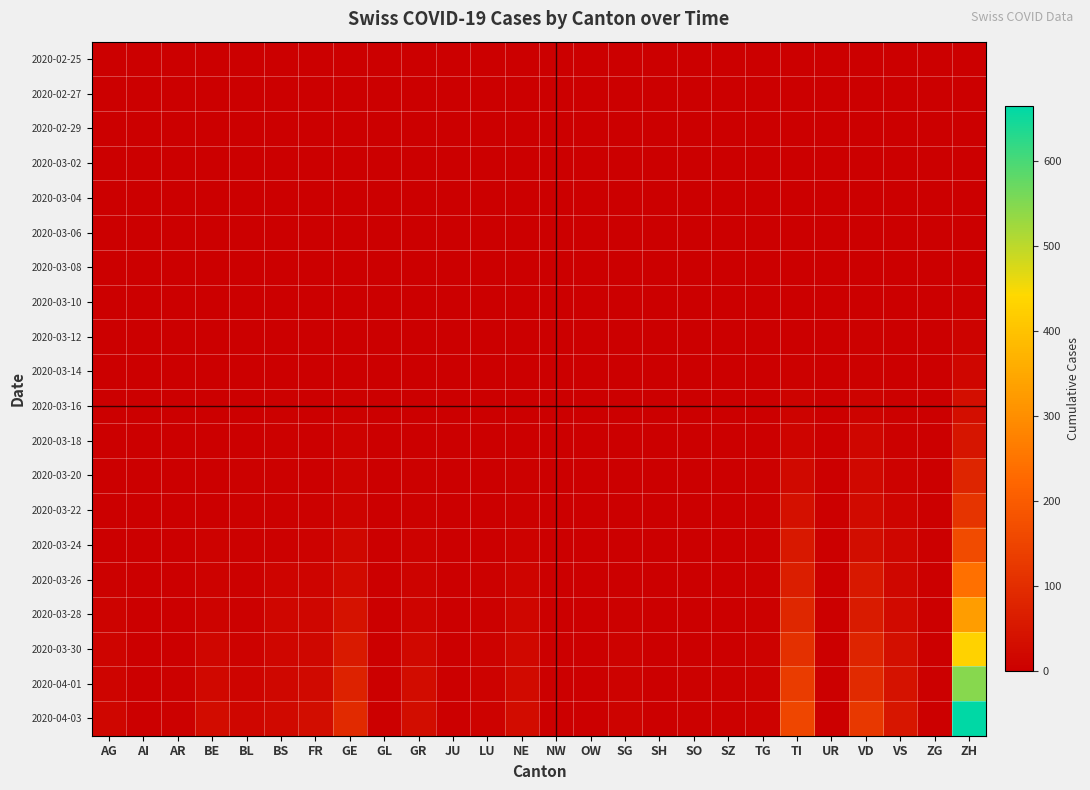

Reading left to right, extract all data points from this chart.

2020-02-25: AG=0	AI=0	AR=0	BE=0	BL=0	BS=0	FR=0	GE=0	GL=0	GR=0	JU=0	LU=0	NE=0	NW=0	OW=0	SG=0	SH=0	SO=0	SZ=0	TG=0	TI=0	UR=0	VD=0	VS=0	ZG=0	ZH=0
2020-02-27: AG=0	AI=0	AR=0	BE=0	BL=0	BS=0	FR=0	GE=0	GL=0	GR=0	JU=0	LU=0	NE=0	NW=0	OW=0	SG=0	SH=0	SO=0	SZ=0	TG=0	TI=0	UR=0	VD=0	VS=0	ZG=0	ZH=0
2020-02-29: AG=0	AI=0	AR=0	BE=0	BL=0	BS=0	FR=0	GE=0	GL=0	GR=0	JU=0	LU=0	NE=0	NW=0	OW=0	SG=0	SH=0	SO=0	SZ=0	TG=0	TI=0	UR=0	VD=0	VS=0	ZG=0	ZH=0
2020-03-02: AG=0	AI=0	AR=0	BE=0	BL=0	BS=0	FR=0	GE=0	GL=0	GR=0	JU=0	LU=0	NE=0	NW=0	OW=0	SG=0	SH=0	SO=0	SZ=0	TG=0	TI=0	UR=0	VD=0	VS=0	ZG=0	ZH=0
2020-03-04: AG=0	AI=0	AR=0	BE=0	BL=0	BS=0	FR=0	GE=0	GL=0	GR=0	JU=0	LU=0	NE=0	NW=0	OW=0	SG=0	SH=0	SO=0	SZ=0	TG=0	TI=0	UR=0	VD=0	VS=0	ZG=0	ZH=0
2020-03-06: AG=0	AI=0	AR=0	BE=0	BL=0	BS=0	FR=0	GE=0	GL=0	GR=0	JU=0	LU=0	NE=0	NW=0	OW=0	SG=0	SH=0	SO=0	SZ=0	TG=0	TI=0	UR=0	VD=0	VS=0	ZG=0	ZH=1
2020-03-08: AG=0	AI=0	AR=0	BE=0	BL=1	BS=0	FR=0	GE=0	GL=0	GR=0	JU=0	LU=0	NE=0	NW=0	OW=0	SG=0	SH=0	SO=0	SZ=0	TG=0	TI=0	UR=0	VD=0	VS=0	ZG=0	ZH=2
2020-03-10: AG=0	AI=0	AR=0	BE=0	BL=1	BS=0	FR=0	GE=1	GL=0	GR=0	JU=0	LU=0	NE=0	NW=0	OW=0	SG=0	SH=0	SO=0	SZ=0	TG=0	TI=1	UR=0	VD=2	VS=0	ZG=0	ZH=5
2020-03-12: AG=0	AI=0	AR=0	BE=0	BL=2	BS=1	FR=0	GE=2	GL=0	GR=0	JU=0	LU=0	NE=0	NW=0	OW=0	SG=0	SH=0	SO=0	SZ=0	TG=0	TI=1	UR=0	VD=4	VS=0	ZG=0	ZH=10
2020-03-14: AG=0	AI=0	AR=0	BE=0	BL=2	BS=1	FR=0	GE=2	GL=0	GR=0	JU=0	LU=0	NE=0	NW=0	OW=0	SG=0	SH=0	SO=0	SZ=0	TG=0	TI=3	UR=0	VD=5	VS=1	ZG=0	ZH=14
2020-03-16: AG=0	AI=0	AR=1	BE=1	BL=2	BS=4	FR=0	GE=4	GL=0	GR=1	JU=0	LU=0	NE=0	NW=0	OW=0	SG=0	SH=0	SO=0	SZ=0	TG=1	TI=8	UR=0	VD=8	VS=3	ZG=0	ZH=33
2020-03-18: AG=0	AI=0	AR=0	BE=1	BL=2	BS=4	FR=0	GE=6	GL=0	GR=1	JU=0	LU=0	NE=2	NW=0	OW=0	SG=0	SH=0	SO=0	SZ=0	TG=2	TI=12	UR=0	VD=13	VS=4	ZG=0	ZH=49
2020-03-20: AG=1	AI=0	AR=0	BE=2	BL=3	BS=4	FR=1	GE=9	GL=0	GR=3	JU=0	LU=0	NE=3	NW=0	OW=0	SG=0	SH=0	SO=0	SZ=0	TG=3	TI=22	UR=0	VD=19	VS=7	ZG=0	ZH=81
2020-03-22: AG=1	AI=0	AR=0	BE=0	BL=3	BS=5	FR=3	GE=10	GL=0	GR=4	JU=0	LU=1	NE=4	NW=0	OW=0	SG=0	SH=0	SO=0	SZ=0	TG=3	TI=37	UR=0	VD=24	VS=11	ZG=0	ZH=116
2020-03-24: AG=2	AI=0	AR=2	BE=6	BL=4	BS=5	FR=6	GE=16	GL=0	GR=6	JU=0	LU=2	NE=6	NW=0	OW=0	SG=1	SH=0	SO=1	SZ=0	TG=3	TI=53	UR=0	VD=30	VS=14	ZG=0	ZH=165
2020-03-26: AG=3	AI=0	AR=2	BE=7	BL=5	BS=12	FR=11	GE=25	GL=0	GR=8	JU=0	LU=3	NE=12	NW=0	OW=0	SG=1	SH=0	SO=1	SZ=0	TG=3	TI=67	UR=0	VD=52	VS=17	ZG=0	ZH=242
2020-03-28: AG=8	AI=0	AR=2	BE=9	BL=5	BS=13	FR=15	GE=40	GL=1	GR=12	JU=0	LU=4	NE=15	NW=0	OW=0	SG=5	SH=0	SO=1	SZ=1	TG=4	TI=87	UR=0	VD=61	VS=25	ZG=1	ZH=328
2020-03-30: AG=11	AI=0	AR=2	BE=13	BL=7	BS=15	FR=17	GE=58	GL=2	GR=19	JU=0	LU=6	NE=20	NW=0	OW=0	SG=7	SH=0	SO=0	SZ=2	TG=6	TI=105	UR=0	VD=78	VS=35	ZG=1	ZH=430
2020-04-01: AG=11	AI=0	AR=3	BE=20	BL=11	BS=18	FR=23	GE=77	GL=2	GR=26	JU=0	LU=7	NE=24	NW=0	OW=0	SG=7	SH=1	SO=3	SZ=4	TG=7	TI=132	UR=1	VD=93	VS=40	ZG=1	ZH=547
2020-04-03: AG=15	AI=0	AR=3	BE=26	BL=14	BS=21	FR=31	GE=92	GL=2	GR=30	JU=0	LU=7	NE=28	NW=0	OW=0	SG=8	SH=1	SO=3	SZ=4	TG=7	TI=155	UR=1	VD=123	VS=51	ZG=1	ZH=664